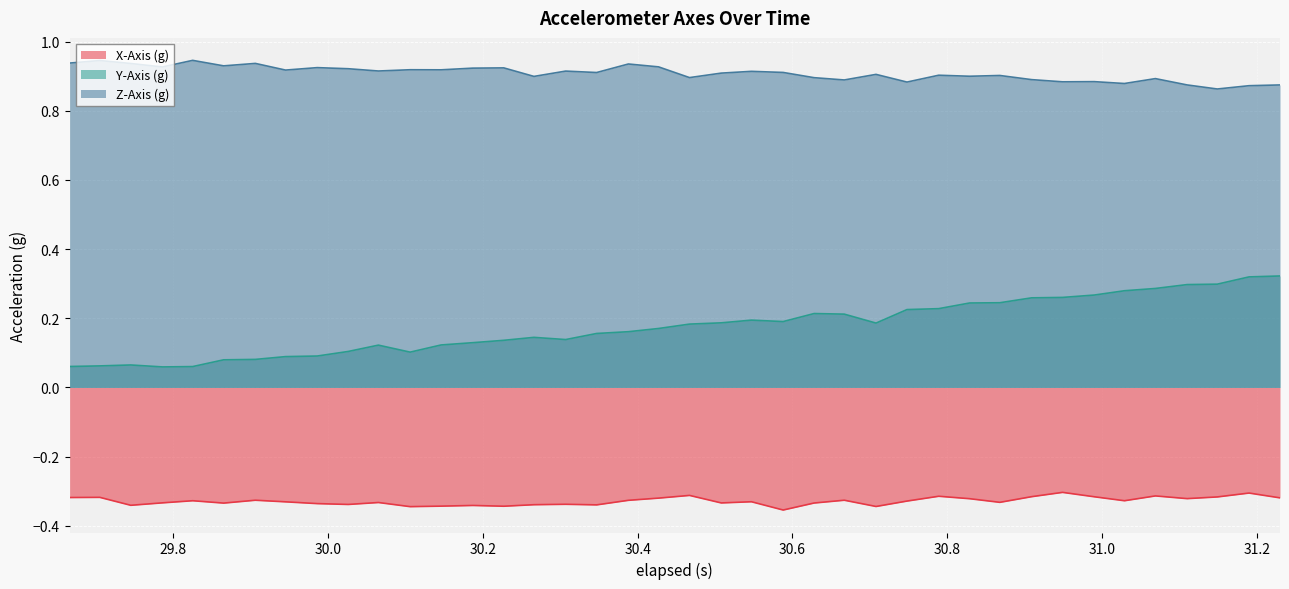

True or false: Y-Axis (g) has more than 0 points higher than both neighbors.

True